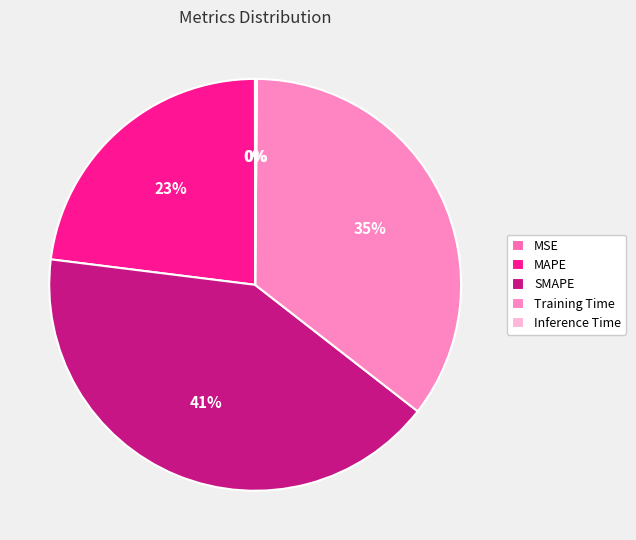

Combined, what portion of the pie is MSE and Inference Time?

0.2%